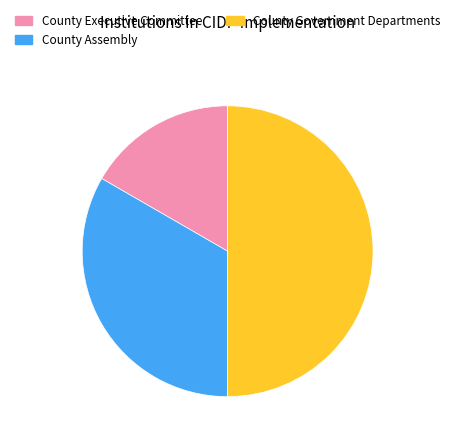

True or false: County Assembly accounts for 33% of the total.

True